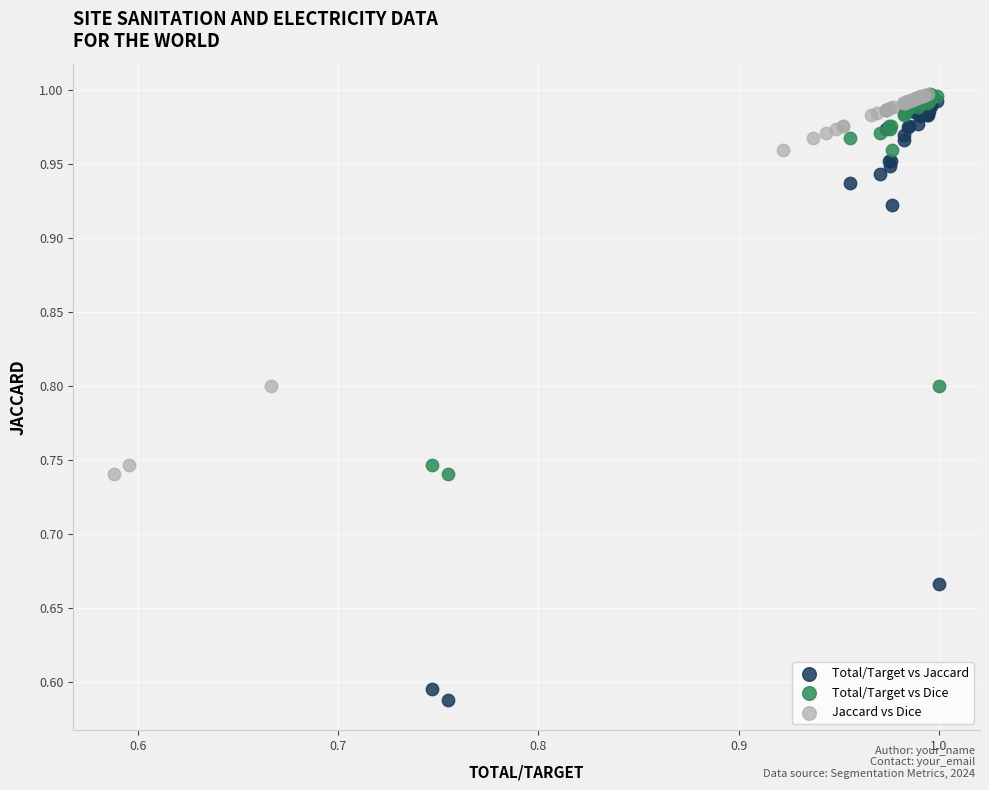

Which series has the widest spread of Y values?

Total/Target vs Jaccard